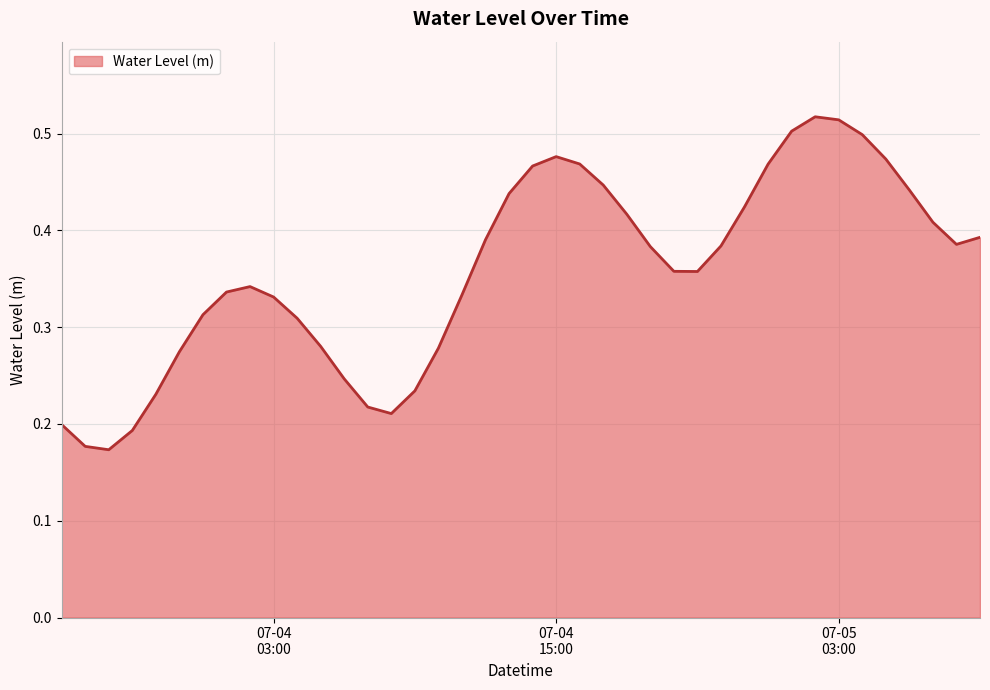

How many lines are shown in the chart?

1